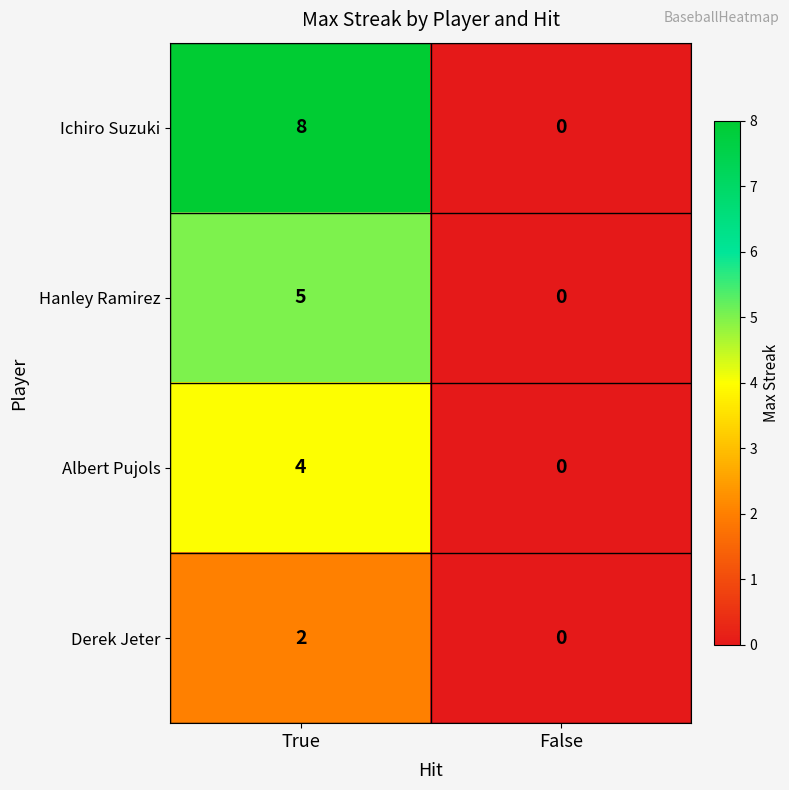

Reading left to right, what are all the values shown in this chart?

Ichiro Suzuki: True=8	False=0
Hanley Ramirez: True=5	False=0
Albert Pujols: True=4	False=0
Derek Jeter: True=2	False=0